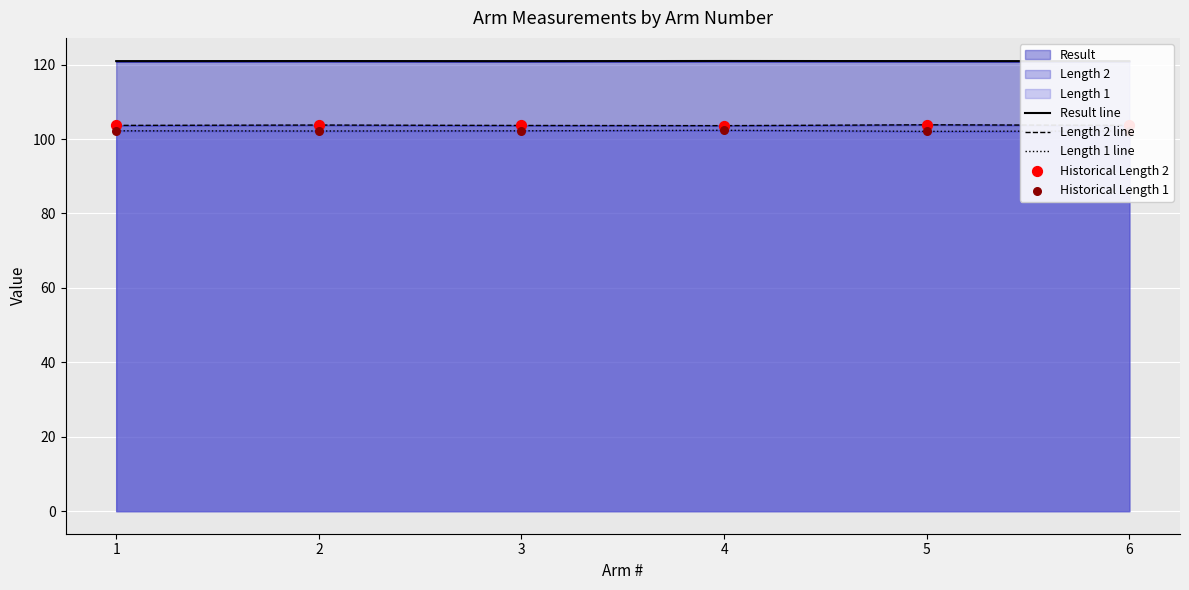

What is the total value across all series at 4?

532.8